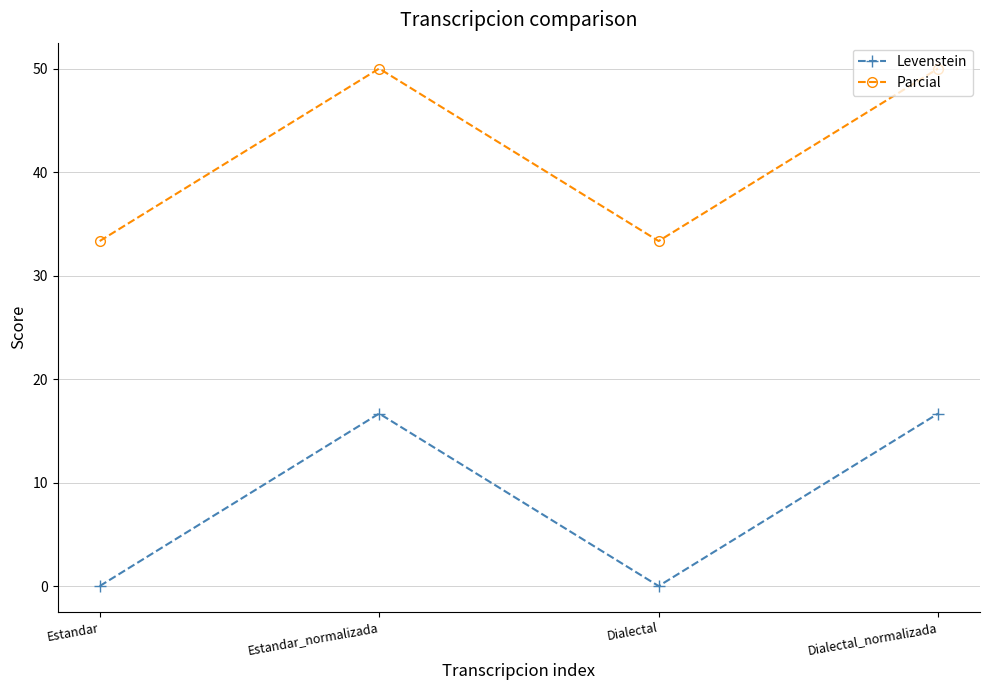

How many lines are shown in the chart?

2